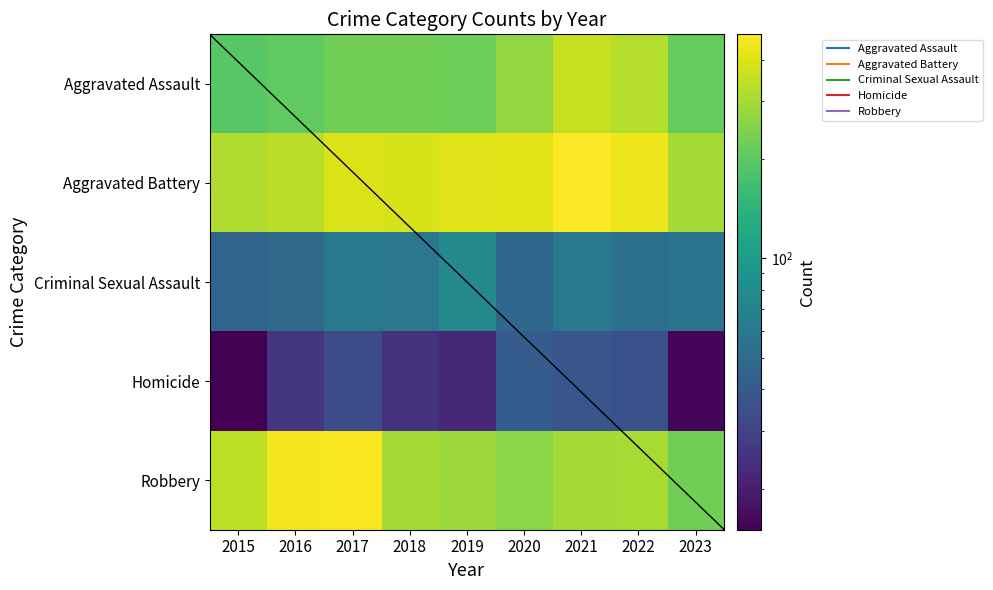

Rank the series at 2018 from lowest to highest value.

Homicide, Criminal Sexual Assault, Aggravated Assault, Robbery, Aggravated Battery